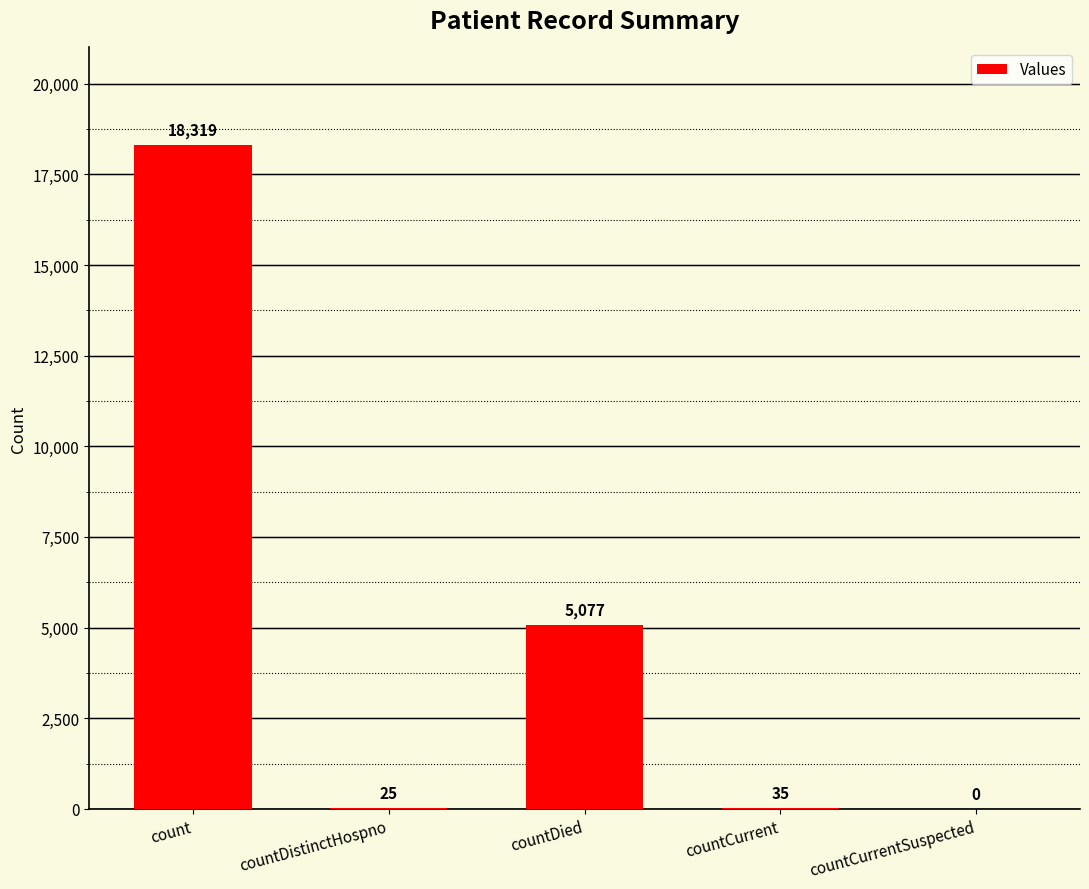

What value does the data have at countDistinctHospno?

25